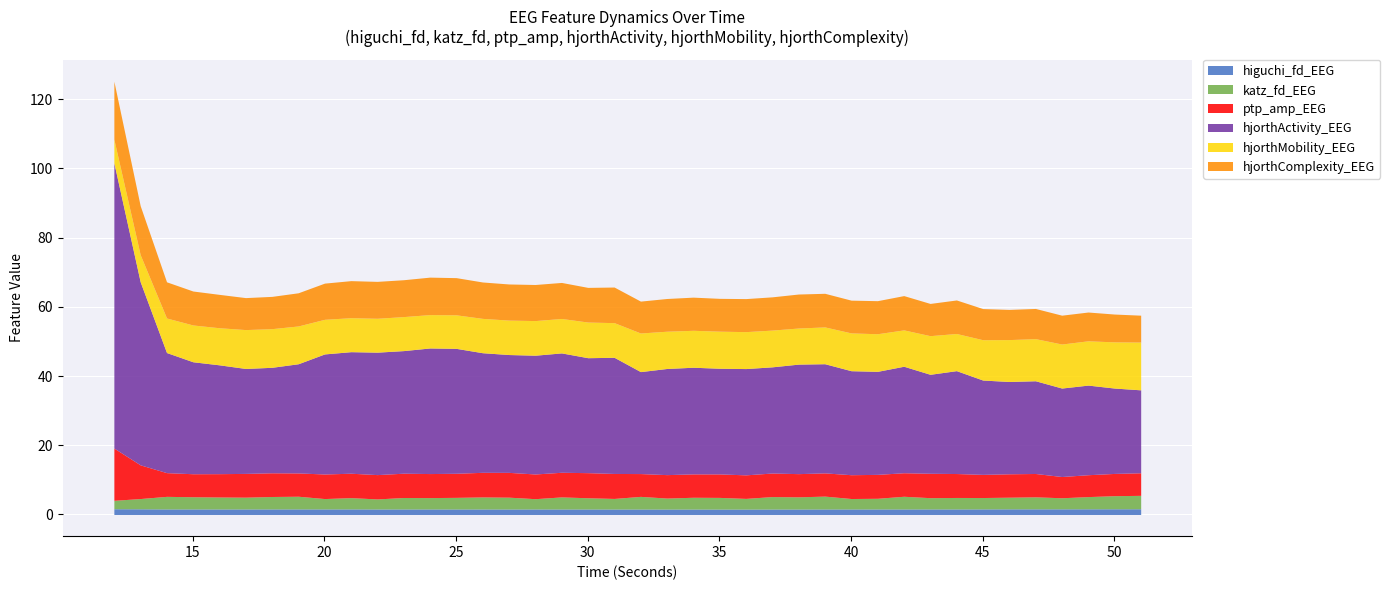

Reading left to right, transcribe all the data shown in this chart.

higuchi_fd_EEG: 1.7	1.6	1.6	1.6	1.6	1.6	1.6	1.6	1.6	1.6	1.6	1.6	1.6	1.6	1.6	1.6	1.6	1.6	1.6	1.6	1.6	1.6	1.6	1.6	1.6	1.6	1.6	1.6	1.6	1.6	1.6	1.6	1.6	1.6	1.6	1.6	1.6	1.6	1.7	1.7
katz_fd_EEG: 2.4	3.0	3.6	3.5	3.5	3.4	3.6	3.7	3.0	3.3	2.9	3.3	3.3	3.4	3.5	3.4	3.0	3.5	3.2	3.1	3.7	3.2	3.4	3.4	3.1	3.6	3.5	3.7	3.0	3.1	3.7	3.3	3.3	3.3	3.4	3.5	3.2	3.5	3.8	3.9
ptp_amp_EEG: 15.1	9.7	6.9	6.6	6.7	6.9	6.8	6.7	7.1	7.1	7.0	7.0	6.9	7.0	7.1	7.2	7.1	7.1	7.3	7.2	6.6	6.8	6.8	6.8	6.8	6.8	6.7	6.7	6.9	6.9	6.8	7.1	6.9	6.7	6.8	6.7	6.1	6.3	6.4	6.5
hjorthActivity_EEG: 82.4	52.9	34.7	32.4	31.4	30.3	30.5	31.6	34.7	35.1	35.4	35.4	36.3	36.1	34.6	34.1	34.3	34.5	33.2	33.6	29.5	30.7	30.8	30.5	30.7	30.7	31.6	31.5	30.1	29.8	30.8	28.6	29.7	27.3	26.7	26.8	25.6	25.9	24.7	24.0
hjorthMobility_EEG: 6.8	7.8	10.0	10.6	10.7	11.2	11.2	10.9	10.0	9.8	9.8	9.8	9.6	9.7	9.9	10.0	10.0	10.0	10.3	10.0	11.2	10.8	10.7	10.7	10.7	10.6	10.4	10.6	10.9	10.9	10.5	11.2	10.7	11.7	12.1	12.2	12.7	12.8	13.3	13.8
hjorthComplexity_EEG: 16.8	14.2	10.5	9.8	9.6	9.2	9.3	9.6	10.5	10.7	10.7	10.7	10.8	10.7	10.5	10.4	10.4	10.4	10.0	10.3	9.2	9.5	9.6	9.5	9.5	9.6	9.8	9.7	9.5	9.6	9.9	9.3	9.7	9.0	8.7	8.7	8.3	8.3	8.0	7.8